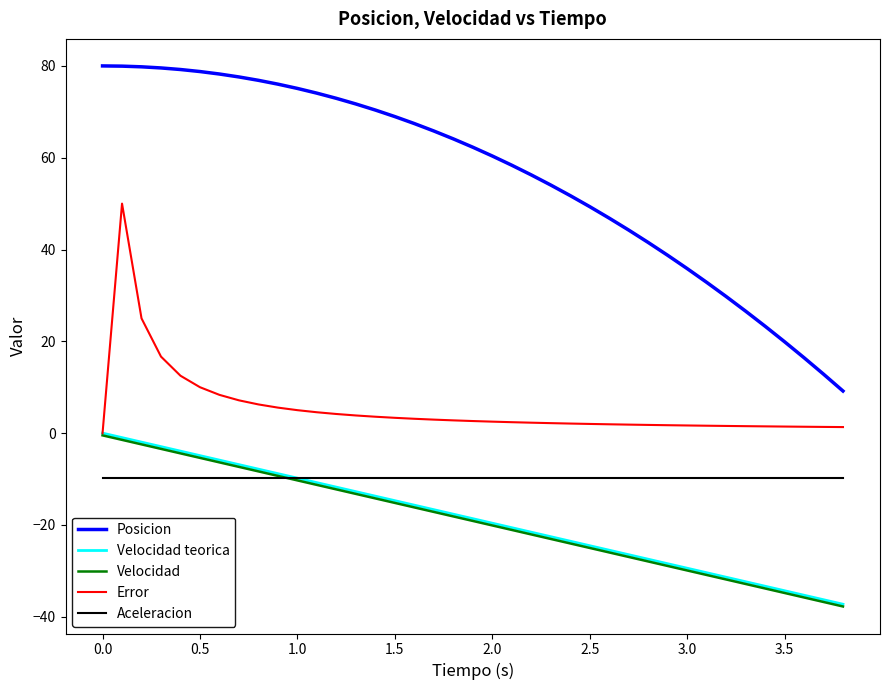

What is the lowest value of the Velocidad teorica series?

-37.3